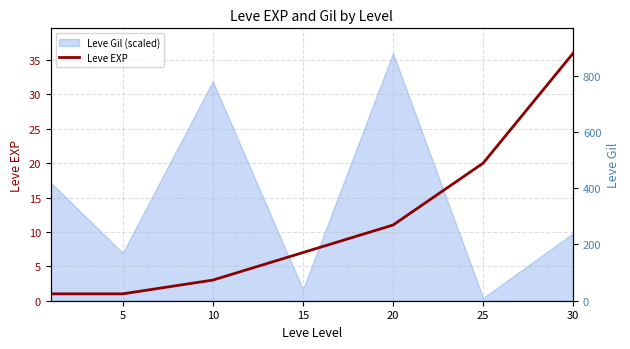

What is the difference between the second highest and second lowest values?

19